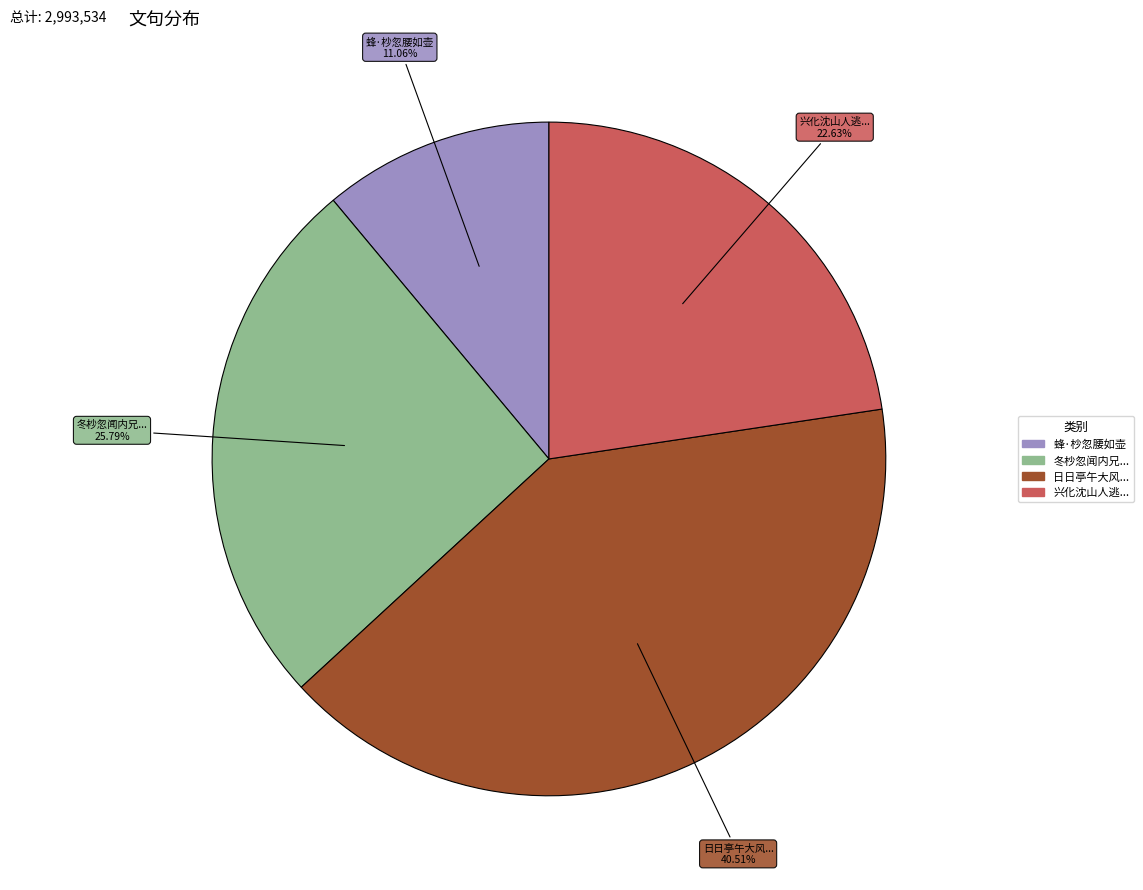

How many slices are in this pie chart?

4